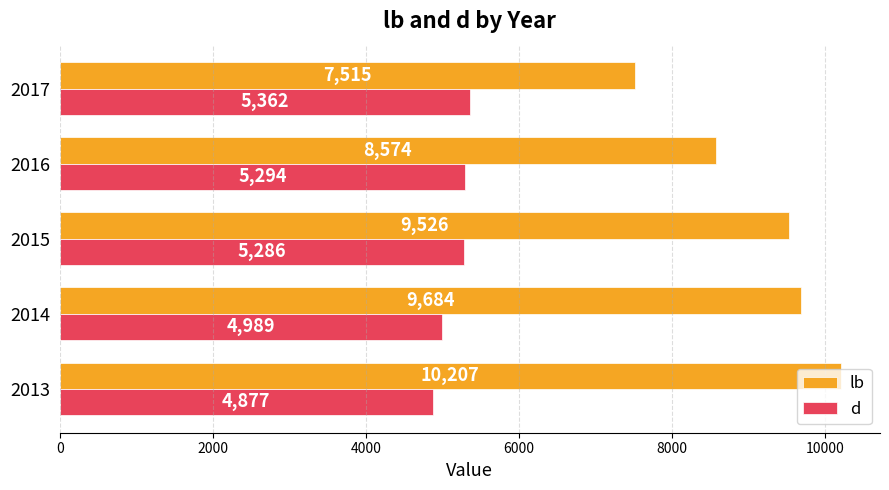

What is the approximate value of d at 2017, to the nearest 10?

5360